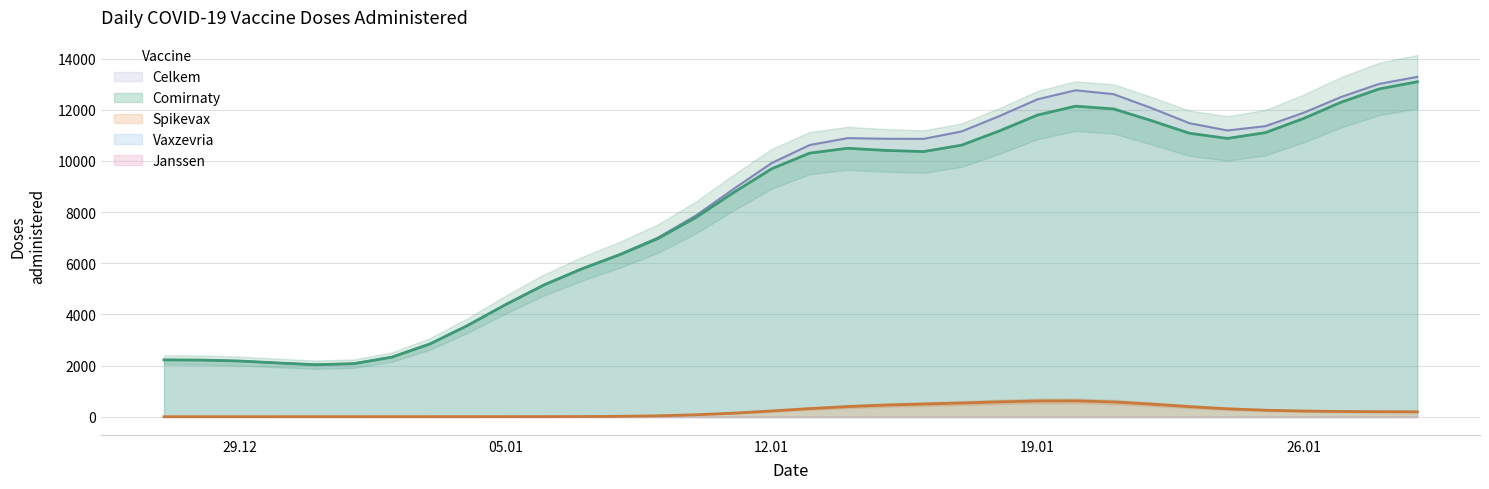

The value of Comirnaty at 26.01 is 11659.4. True or false?

True